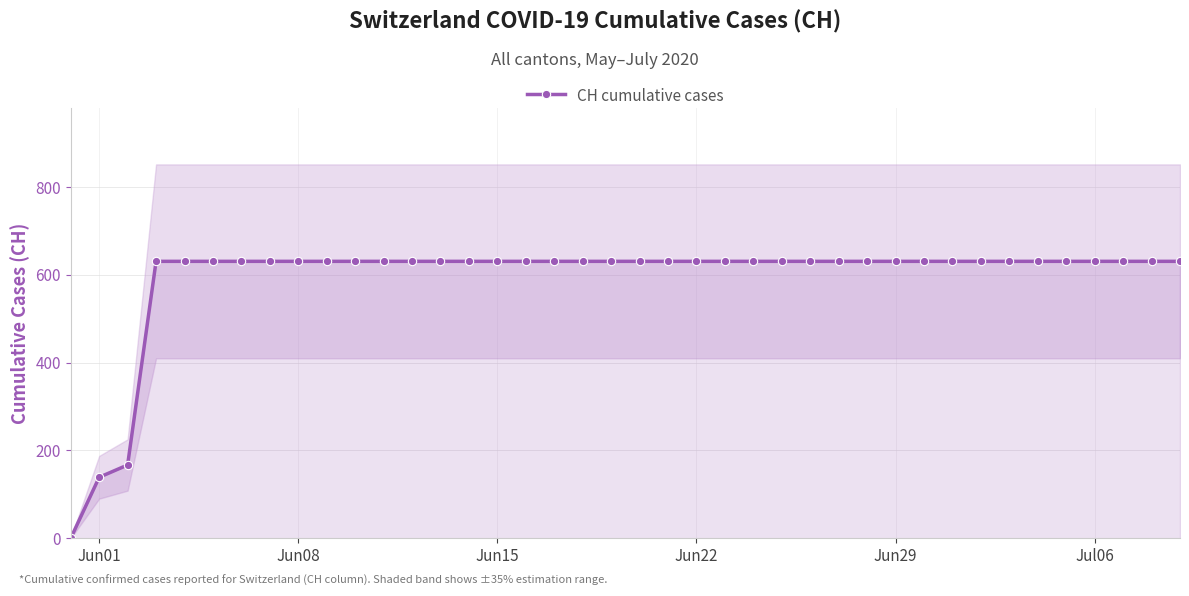

How many values in the CH cumulative cases series are below 631?

3